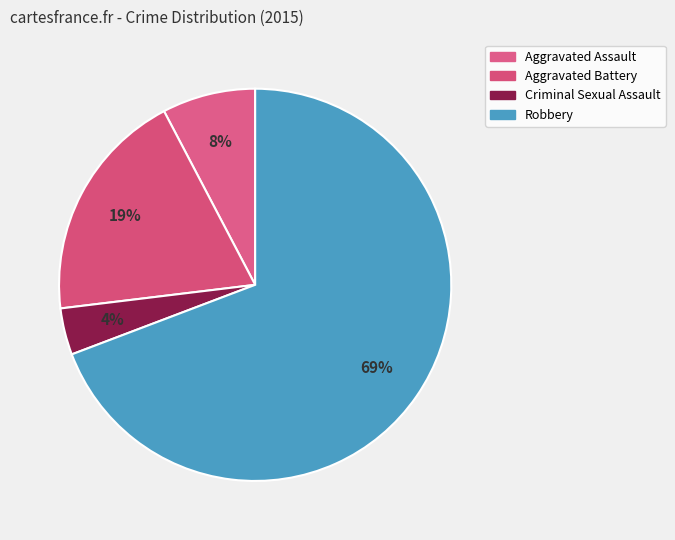

Count the number of slices in the pie.

4